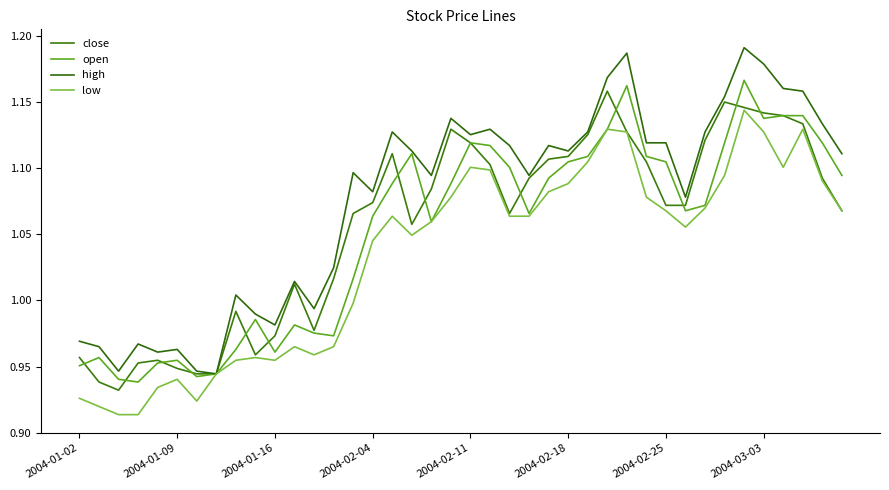

Does the chart display data point markers on the line(s)?

No